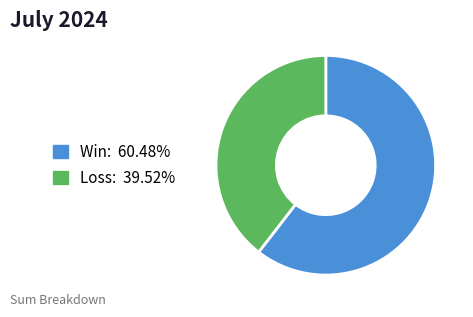

Does any single category account for the majority?

Yes